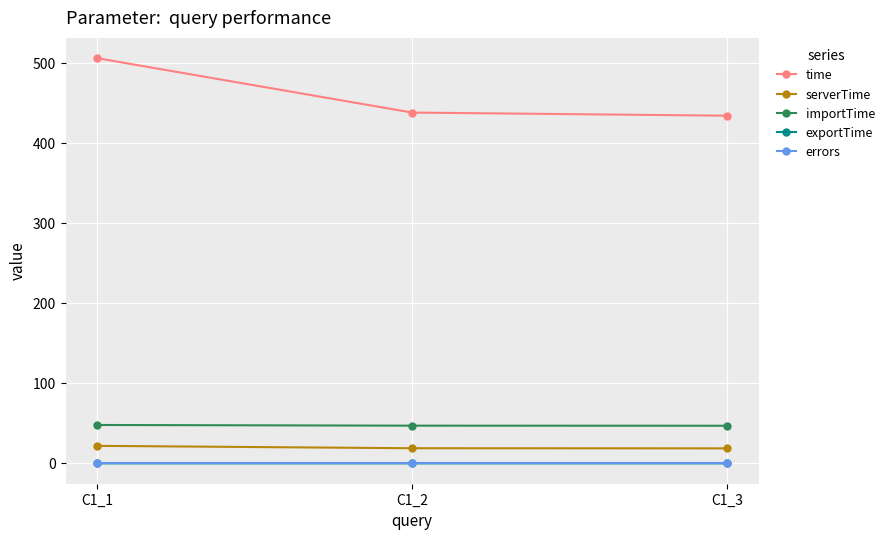

What is the maximum value for time?

506.2